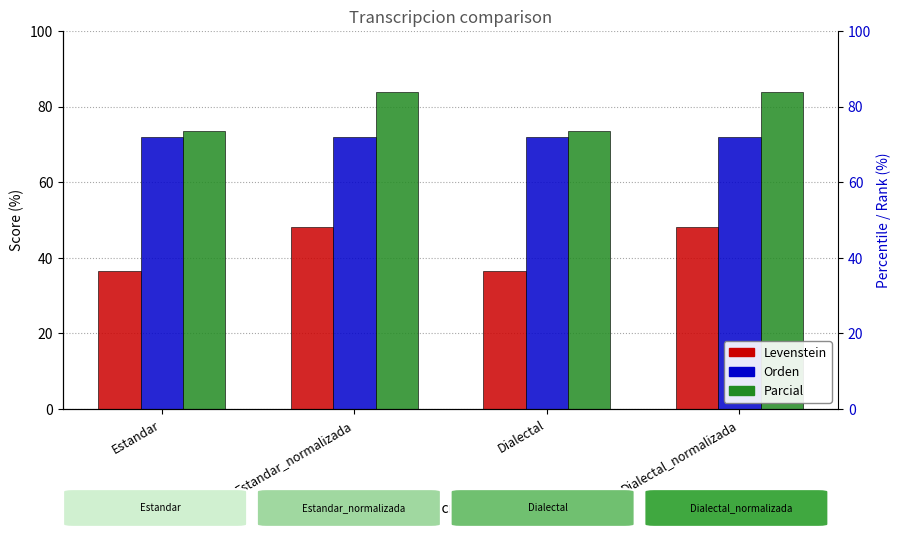

Is it true that Orden equals 72.0 at Estandar_normalizada?

True